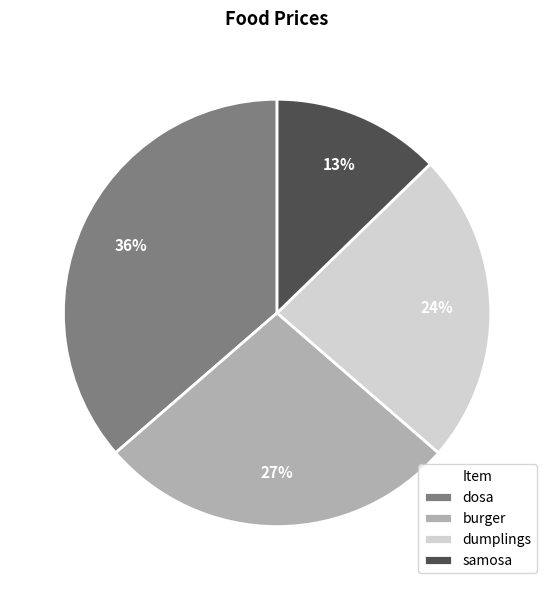

How many segments does this pie chart have?

4